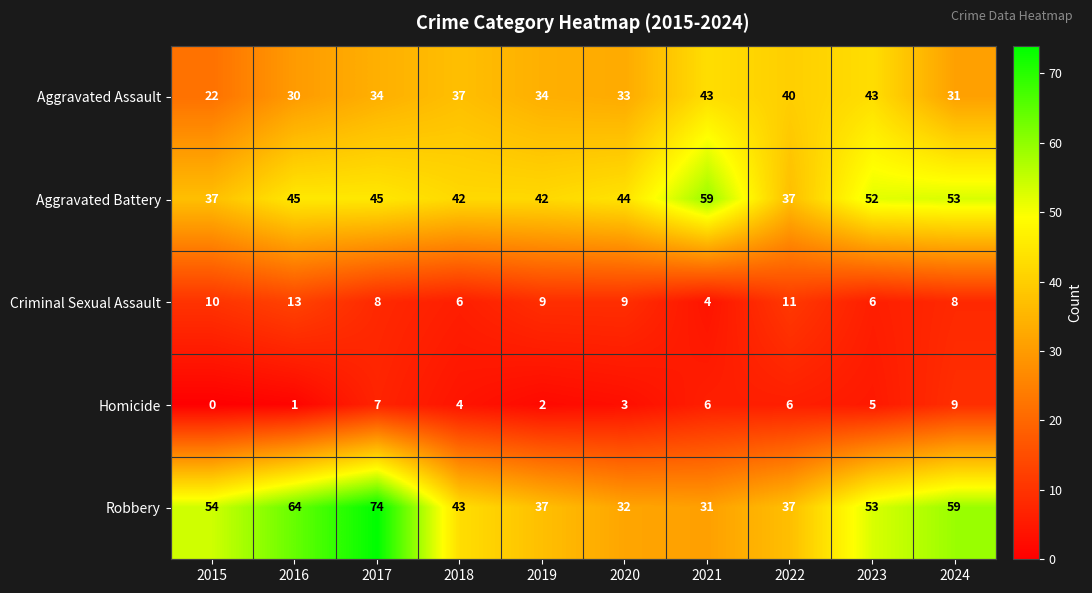

Which series has the largest range (max minus min)?

Robbery